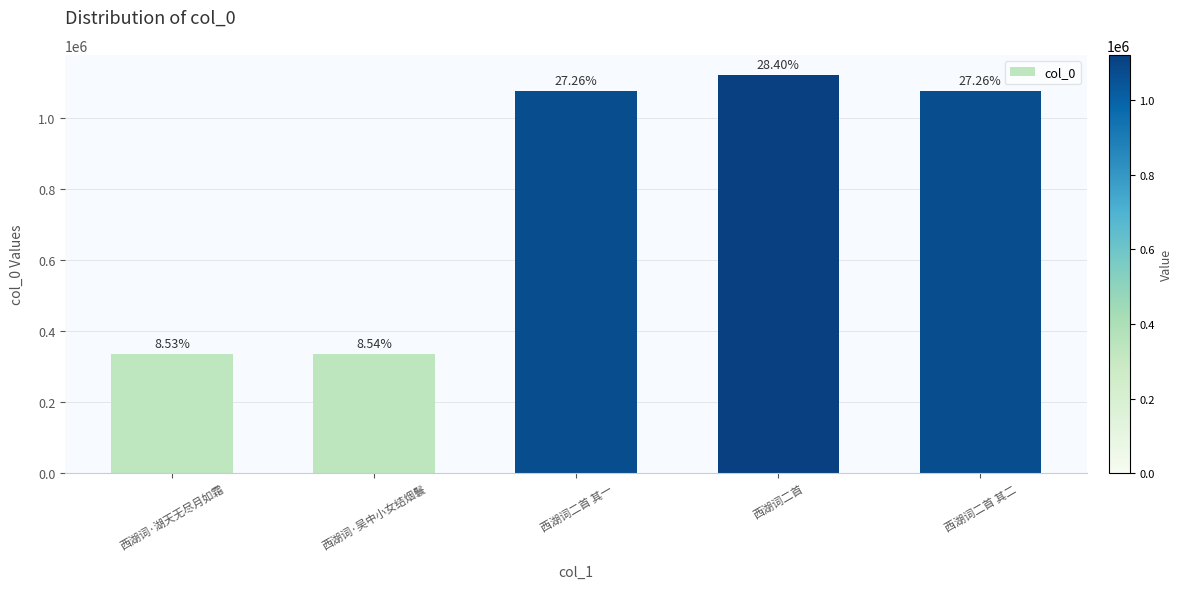

Reading right to left, transcribe all the data shown in this chart.

西湖词二首 其二=1075929	西湖词二首=1120826	西湖词二首 其一=1075928	西湖词·吴中小女结烟鬟=337209	西湖词·湖天无尽月如霜=336838